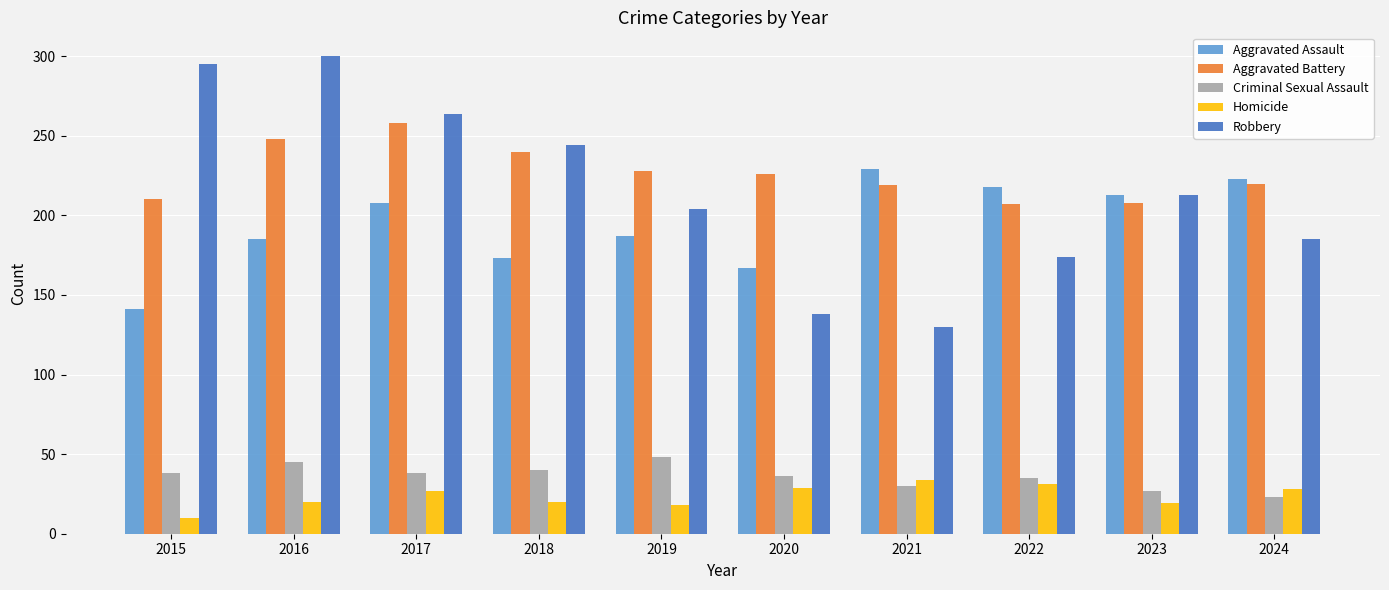

List the series in order of their peak value, lowest first.

Homicide, Criminal Sexual Assault, Aggravated Assault, Aggravated Battery, Robbery